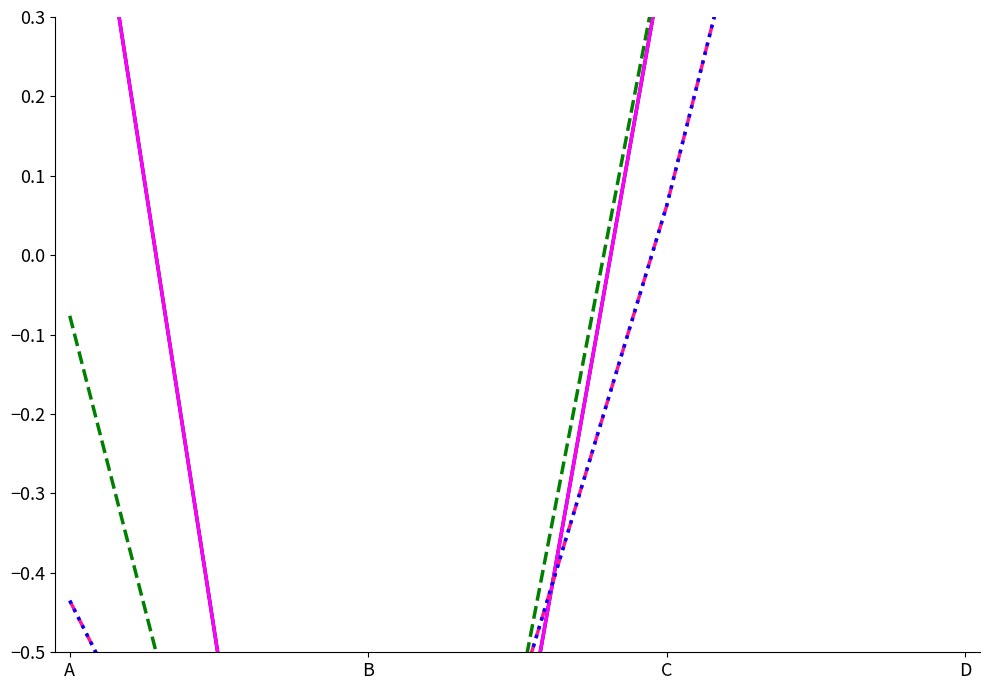

Which series has the largest total across all categories?

UNL 87 USGC PIPE AVG